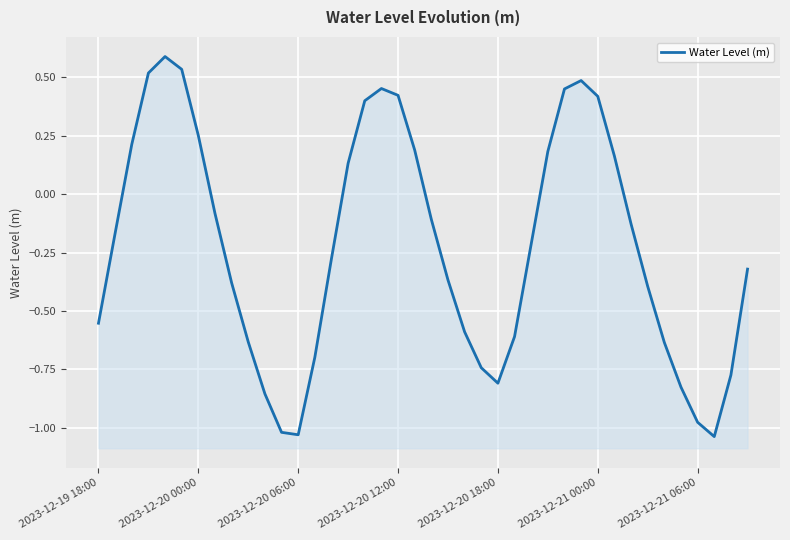

What is the sum of all values?

-8.8